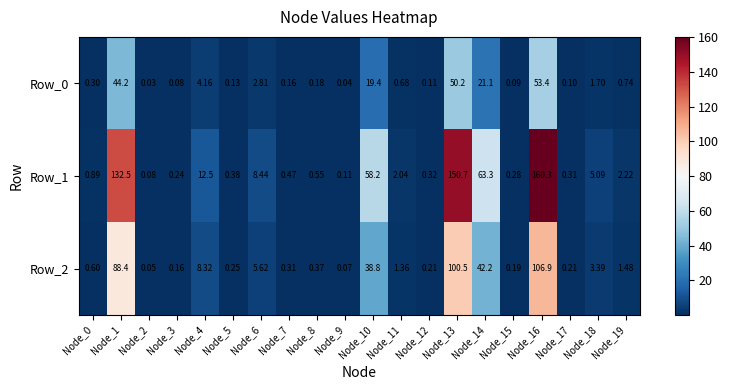

Is the value of Row_0 at Node_0 greater than the value of Row_1 at Node_0?

No